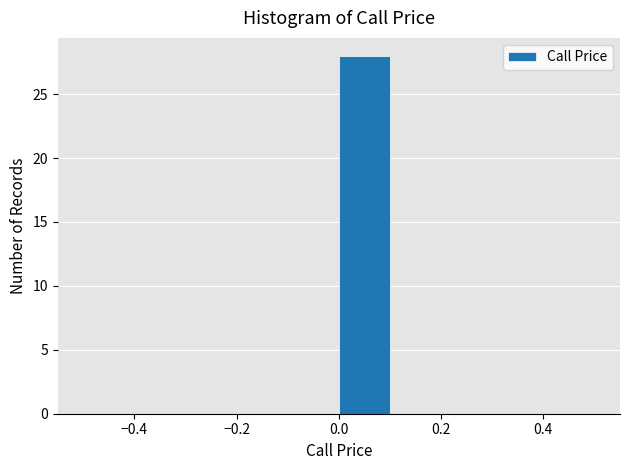

Which range on the x-axis has the tallest bar?

0.0 to 0.1